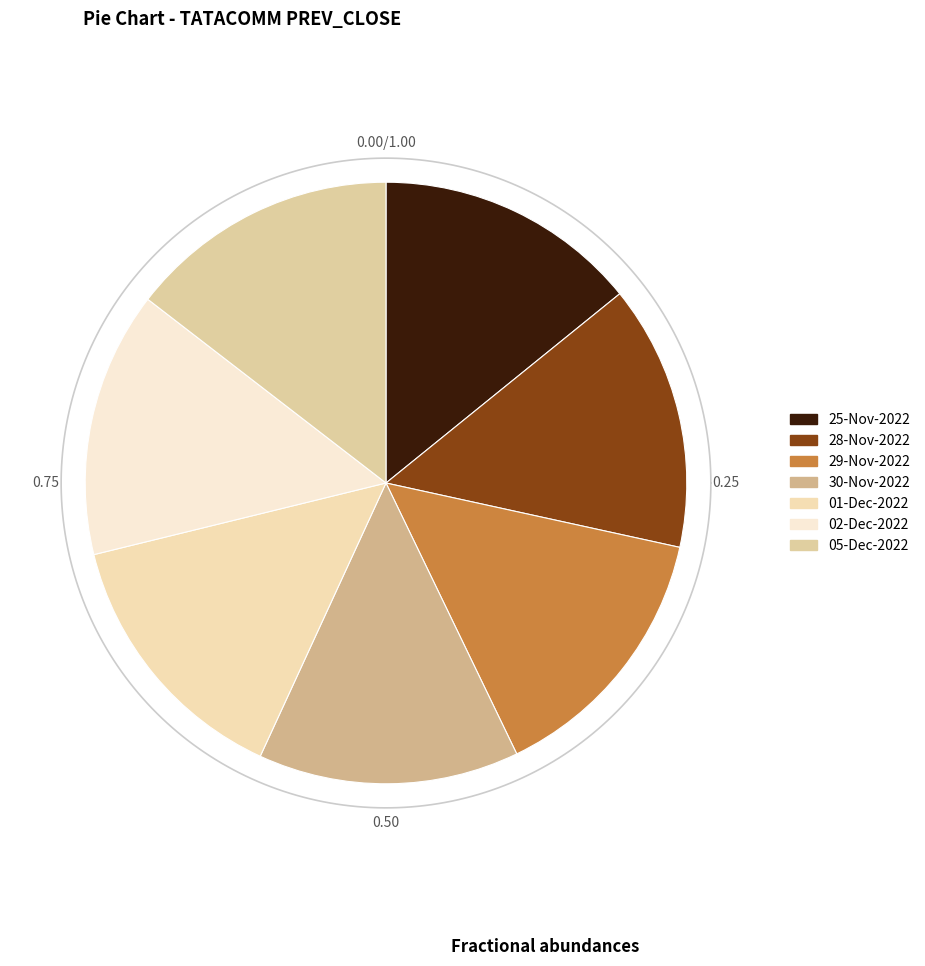

What is the total percentage of 05-Dec-2022 and 01-Dec-2022?

28.9%